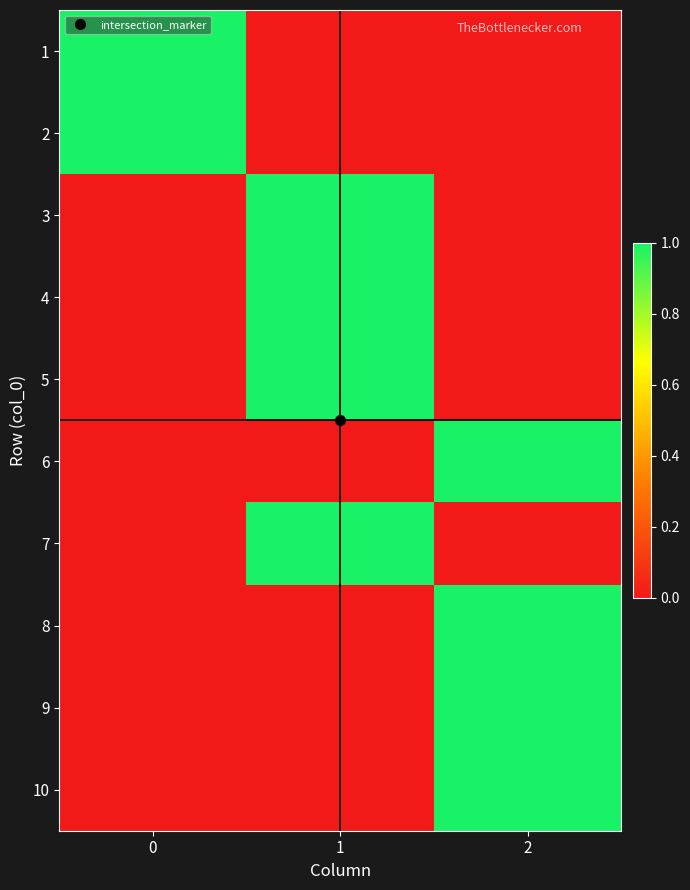

Reading left to right, what are all the values shown in this chart?

1: 0=1	1=0	2=0
2: 0=1	1=0	2=0
3: 0=0	1=1	2=0
4: 0=0	1=1	2=0
5: 0=0	1=1	2=0
6: 0=0	1=0	2=1
7: 0=0	1=1	2=0
8: 0=0	1=0	2=1
9: 0=0	1=0	2=1
10: 0=0	1=0	2=1